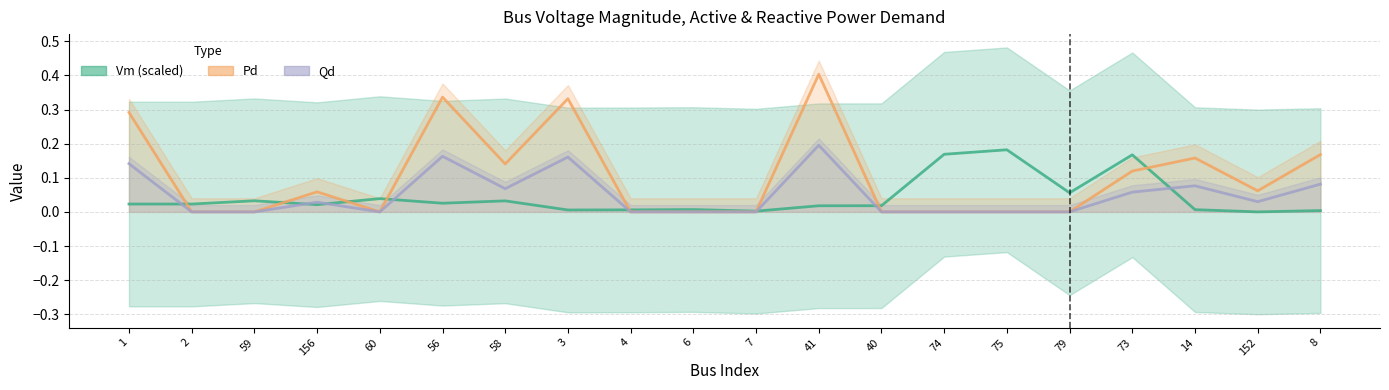

What is the spread (max minus min) of values at 3?

0.3